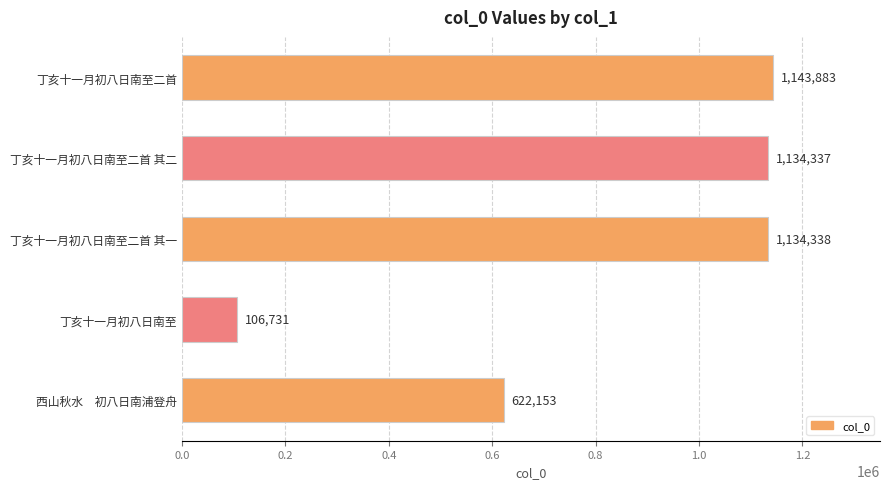

List the labels in order of value, smallest first.

丁亥十一月初八日南至, 西山秋水　初八日南浦登舟, 丁亥十一月初八日南至二首 其二, 丁亥十一月初八日南至二首 其一, 丁亥十一月初八日南至二首